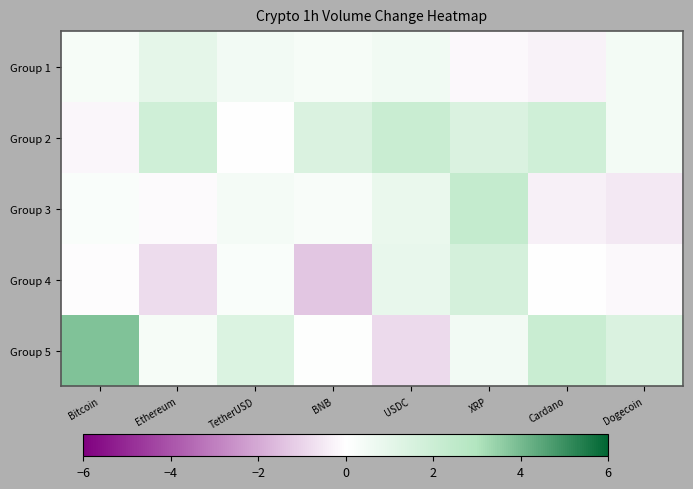

What is the minimum value shown in the chart?

-1.3